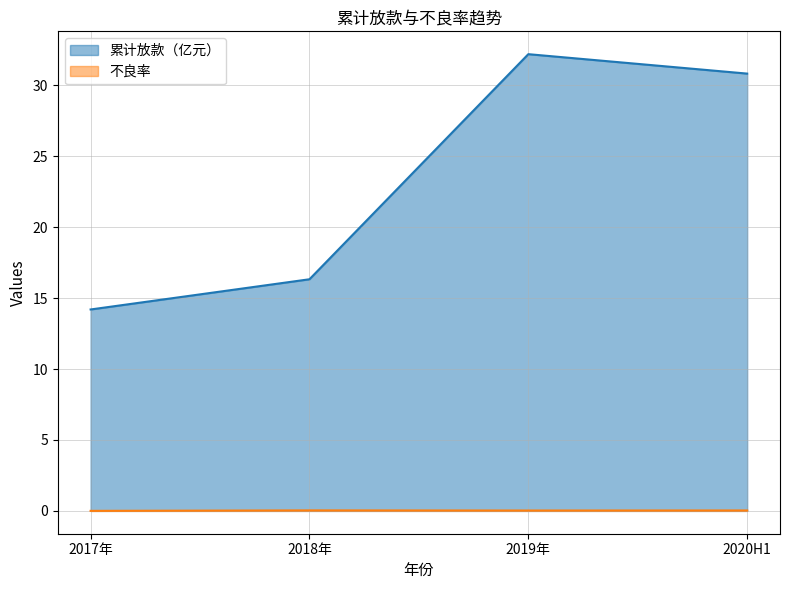

Does the chart display data point markers on the line(s)?

No